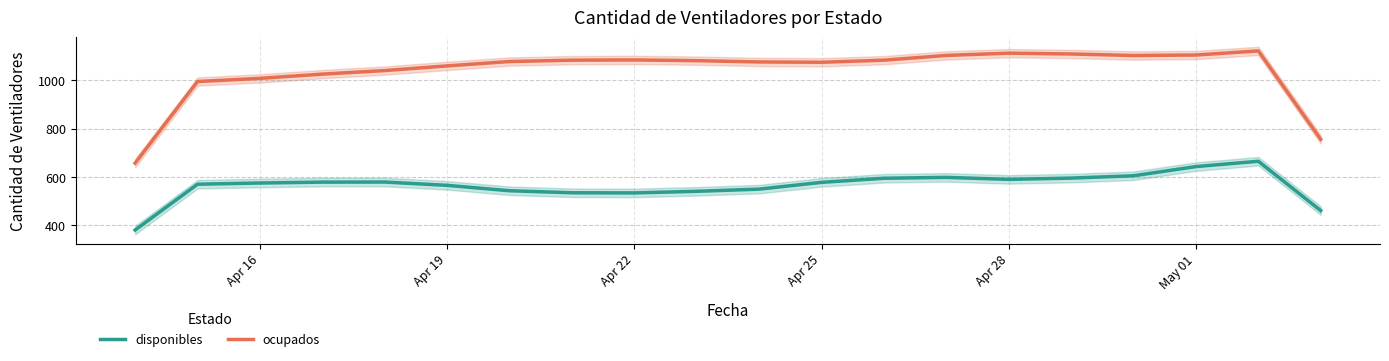

What is the minimum value for disponibles?

380.3